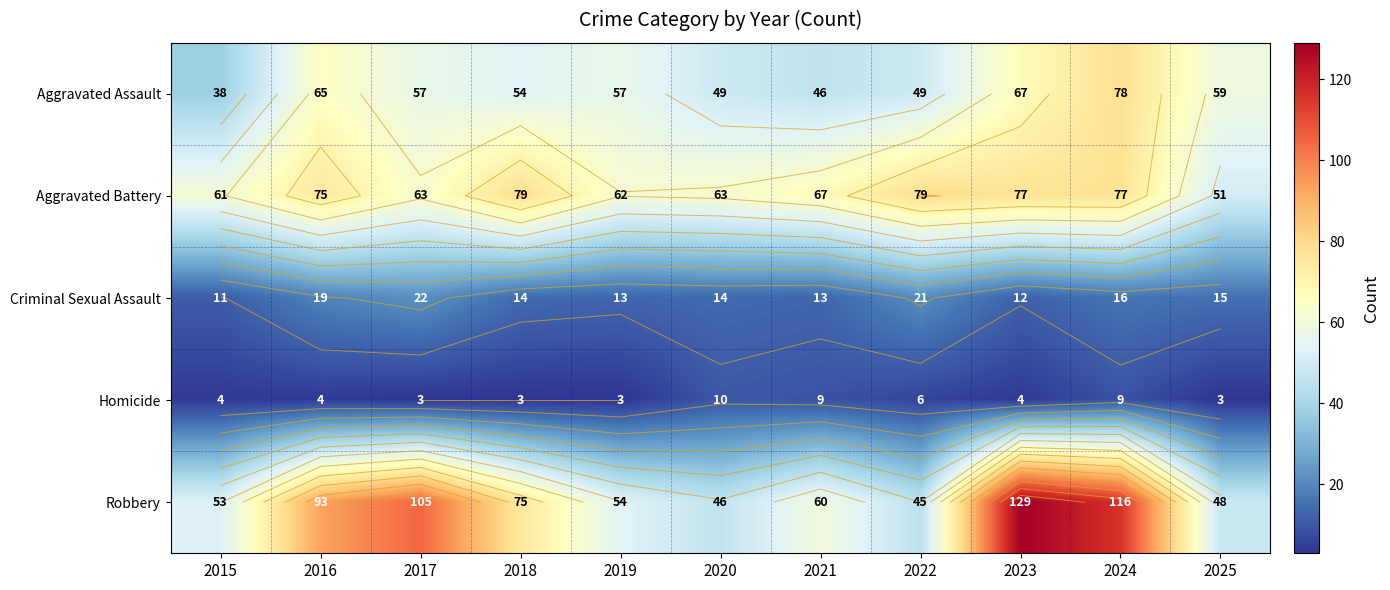

Where does the Homicide series first go above 4?

2020